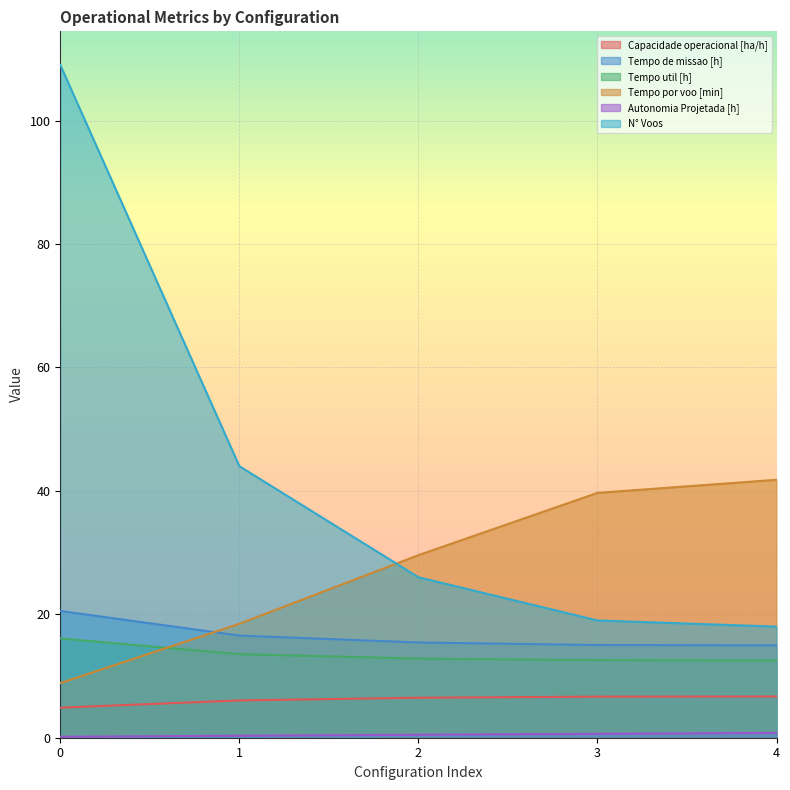

How many lines are shown in the chart?

6